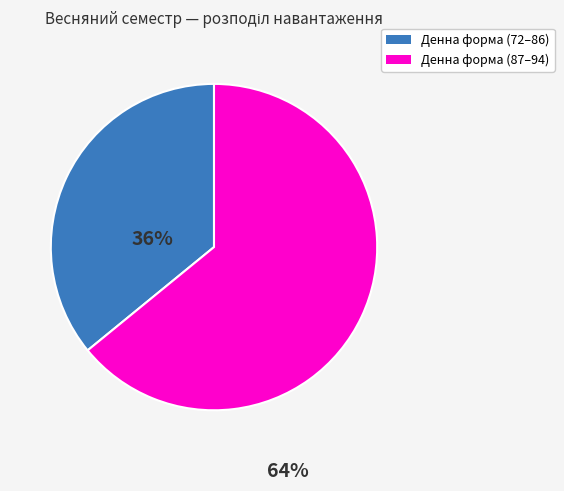

Does any single category account for the majority?

Yes